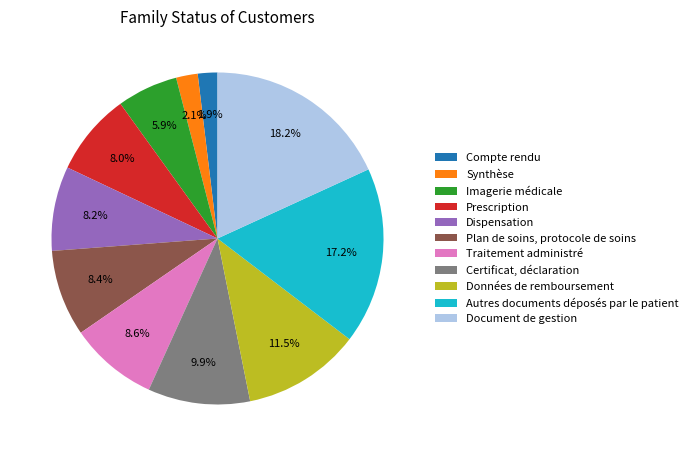

What is the largest slice in the pie chart?

Document de gestion